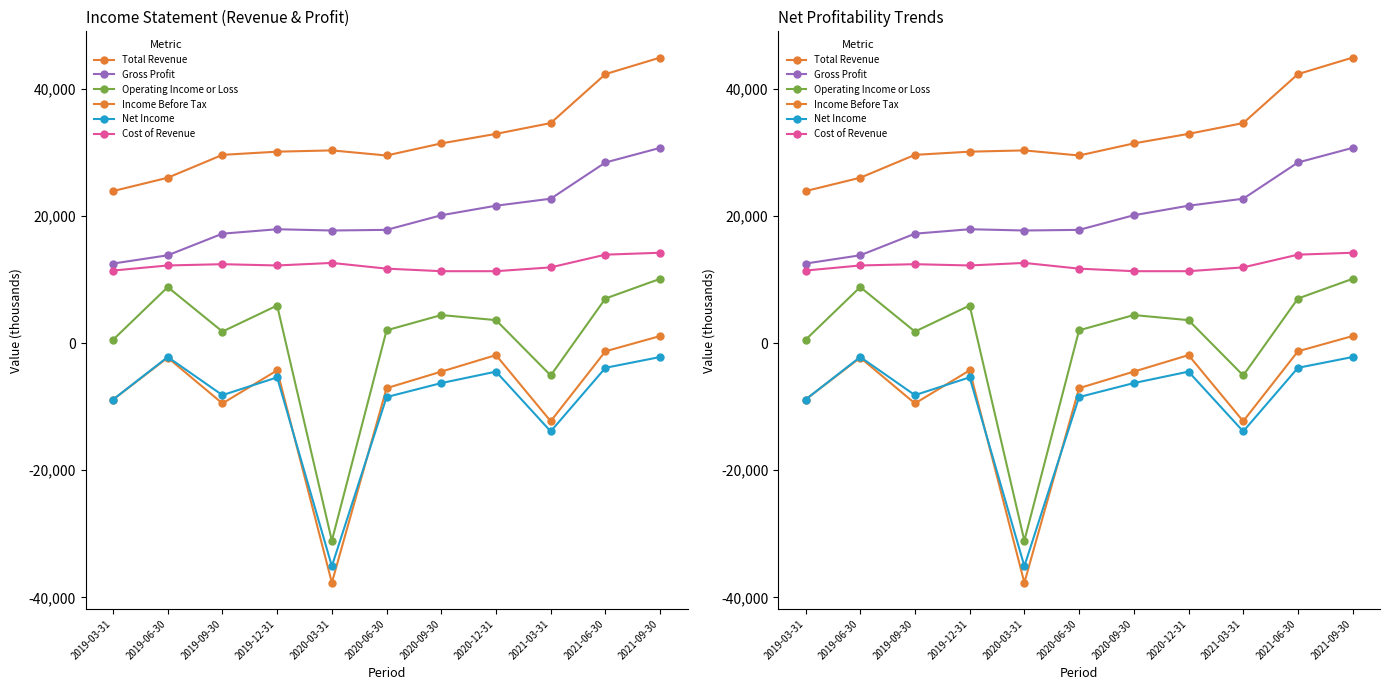

Which has a higher value, 2020-03-31 or 2020-09-30?

2020-09-30